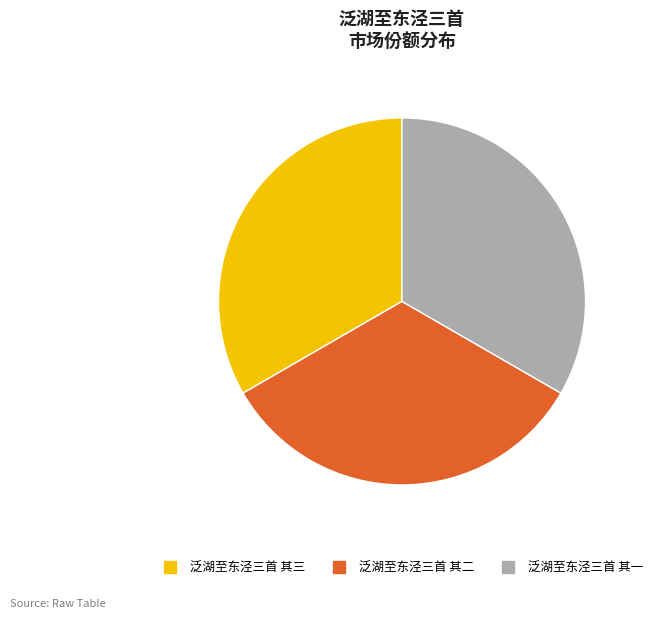

Do 泛湖至东泾三首 其三 and 泛湖至东泾三首 其二 together represent more than half of the pie?

Yes